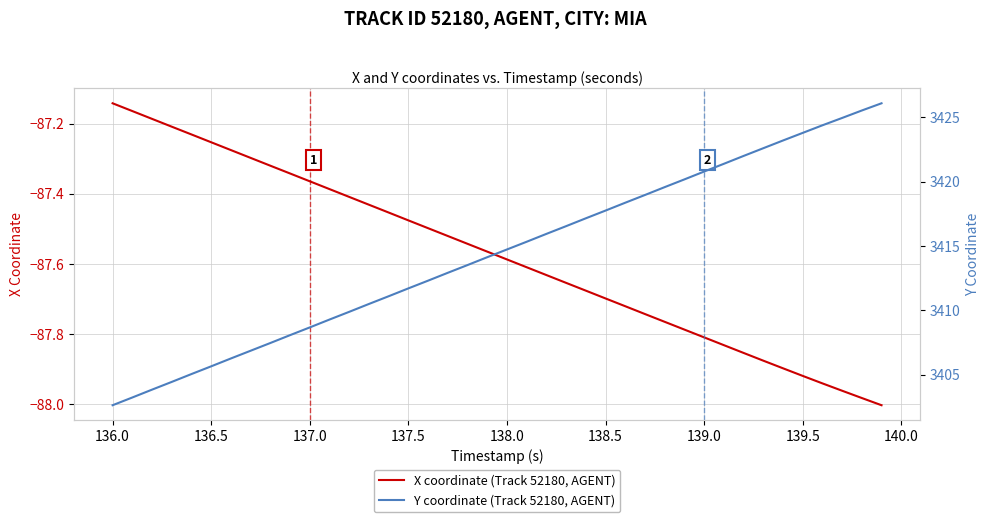

What is the minimum value for X coordinate (Track 52180, AGENT)?

-88.0